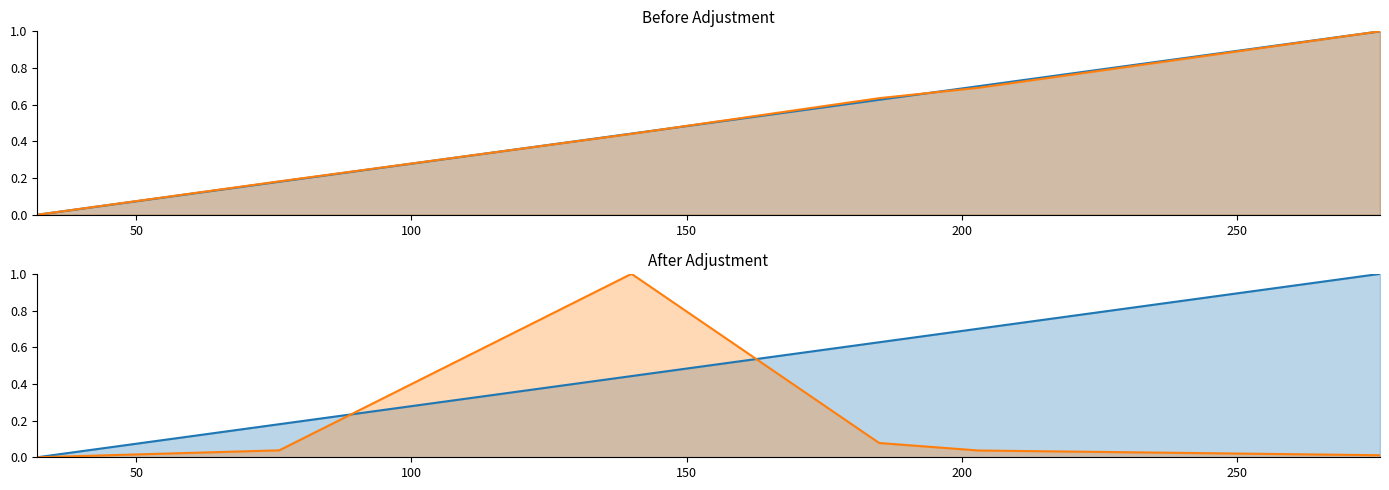

What is the value of the Kink_Position point at the 2nd from the left?

0.2